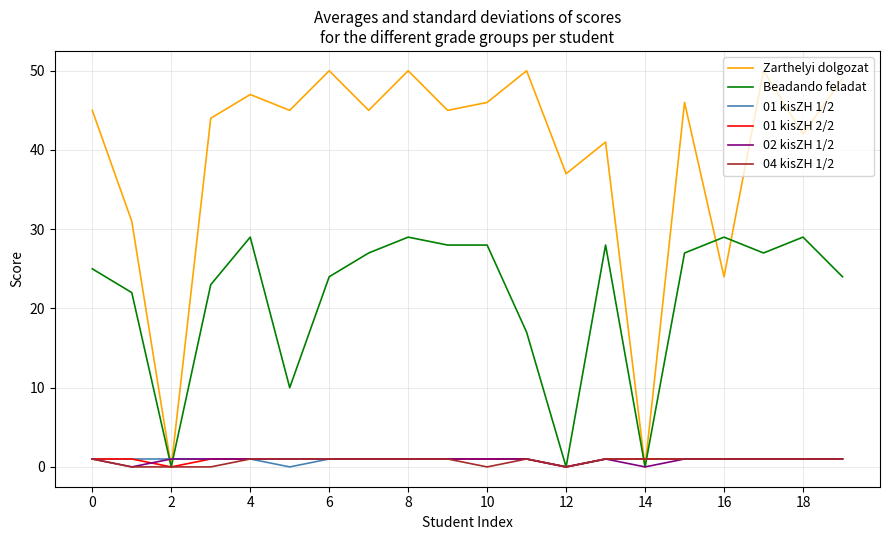

Which series has the largest total across all categories?

Zarthelyi dolgozat